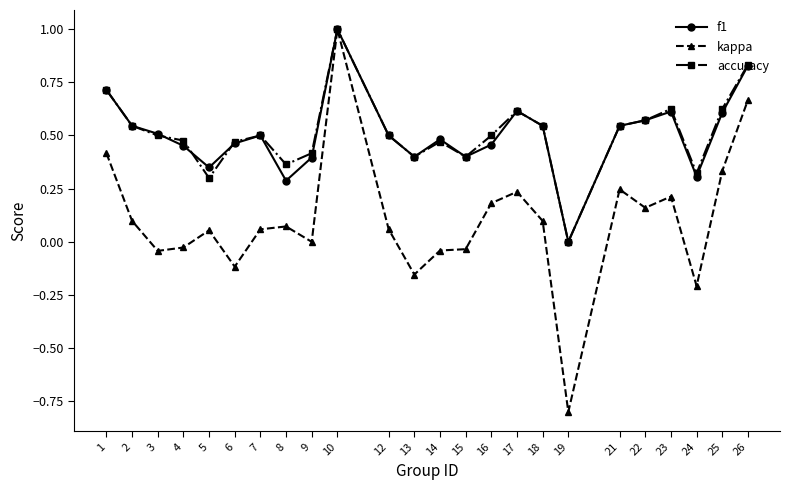

At which category is the sum across all series the highest?

10